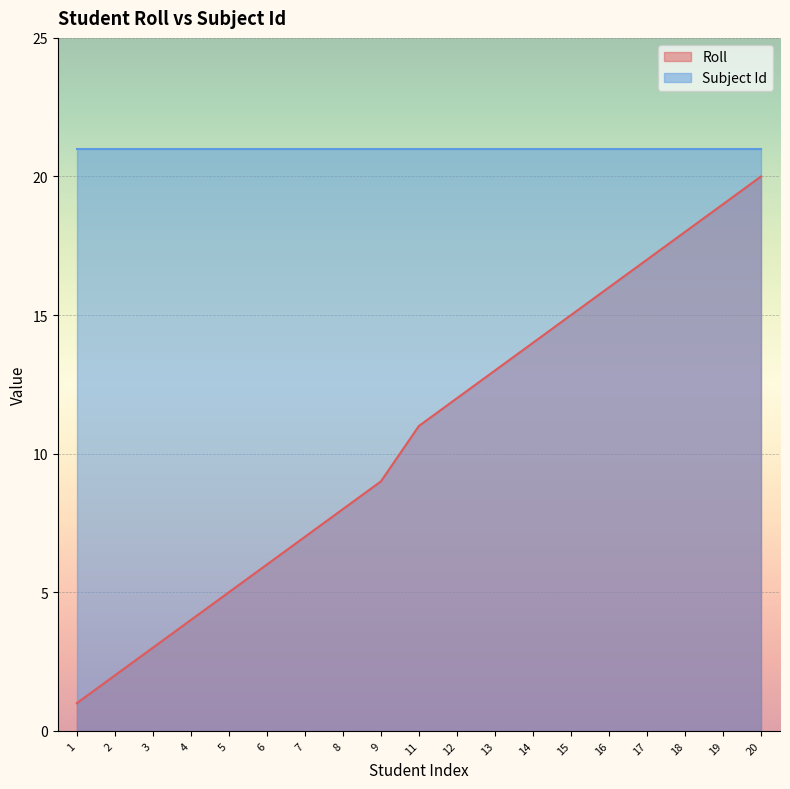

The chart shows a value of 6 at 14. True or false?

False